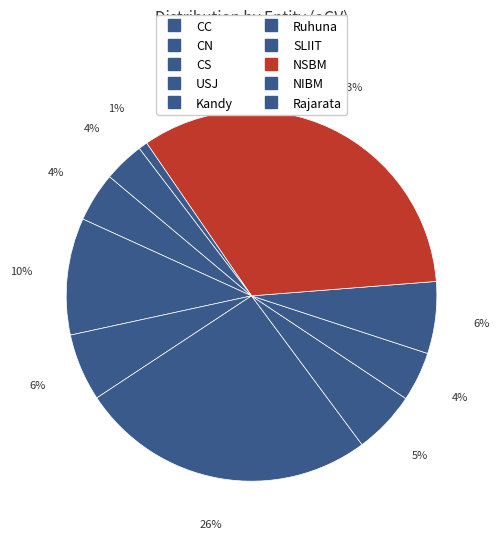

How many segments does this pie chart have?

10